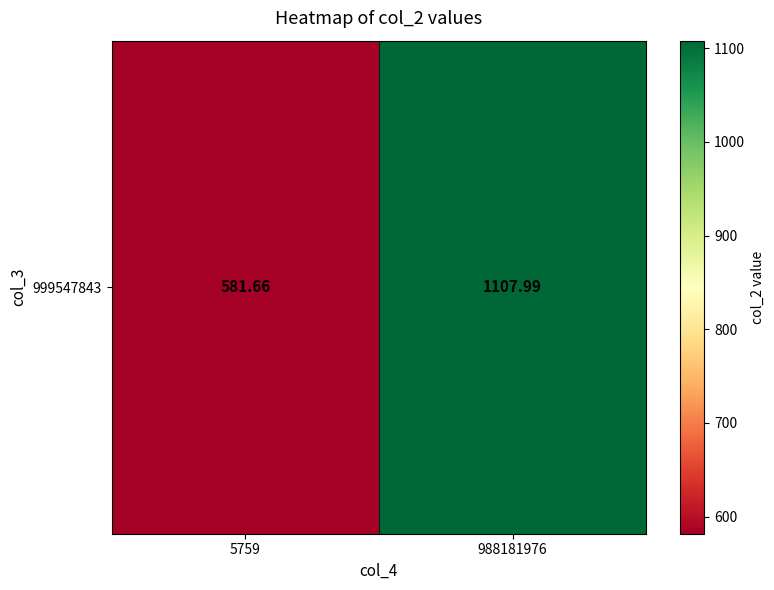

What is the change in value from 5759 to 988181976?

+526.3